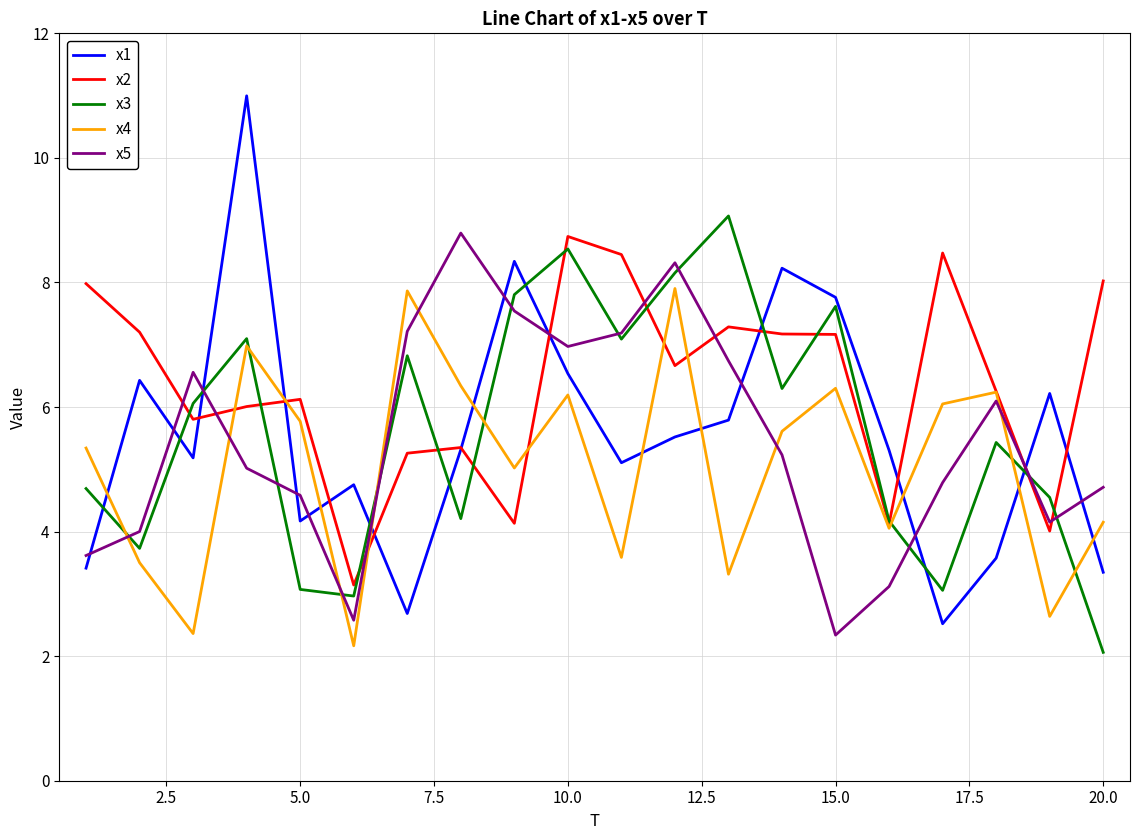

What is the smallest value displayed?

2.1